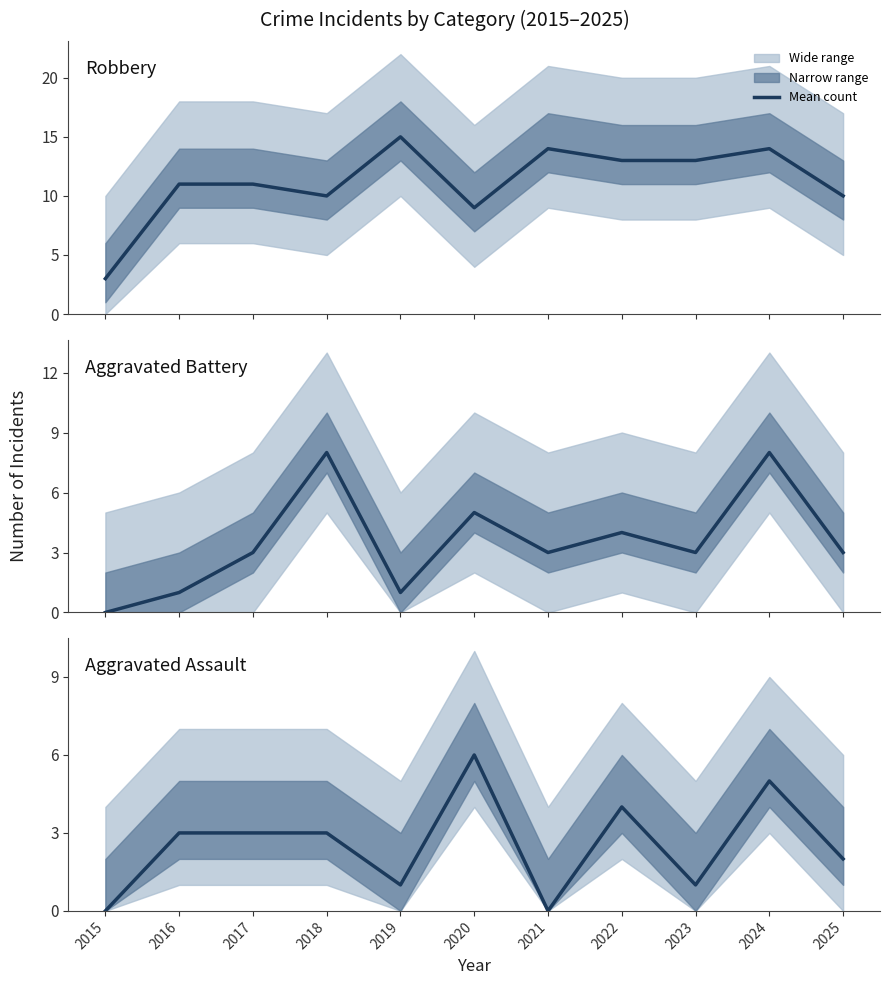

What is the value of the Aggravated Assault point at the 4th from the left?

3